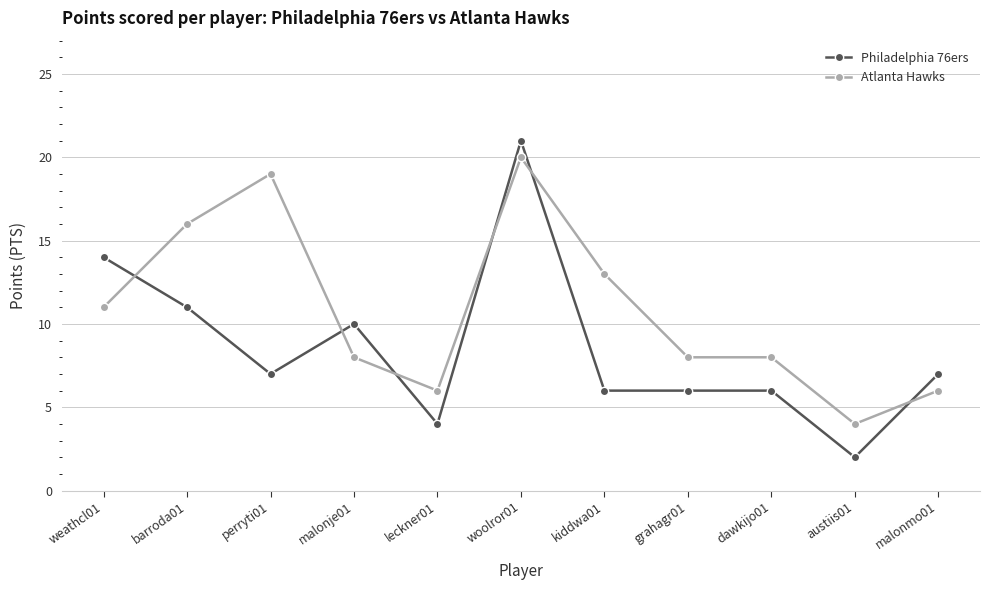

Reading left to right, what are all the values shown in this chart?

Philadelphia 76ers: 14	11	7	10	4	21	6	6	6	2	7
Atlanta Hawks: 11	16	19	8	6	20	13	8	8	4	6